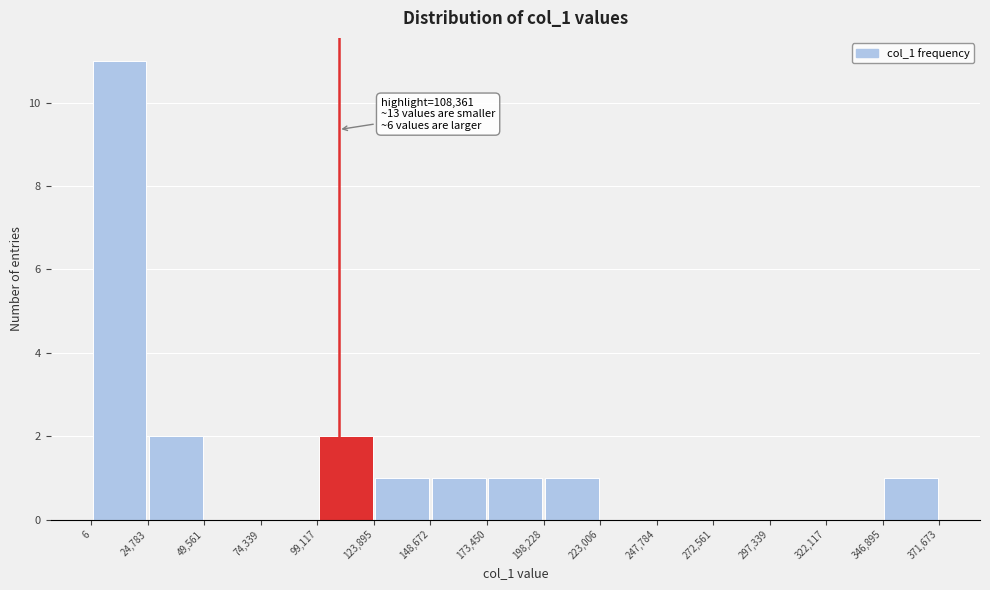

Which range on the x-axis has the tallest bar?

6 to 24,783